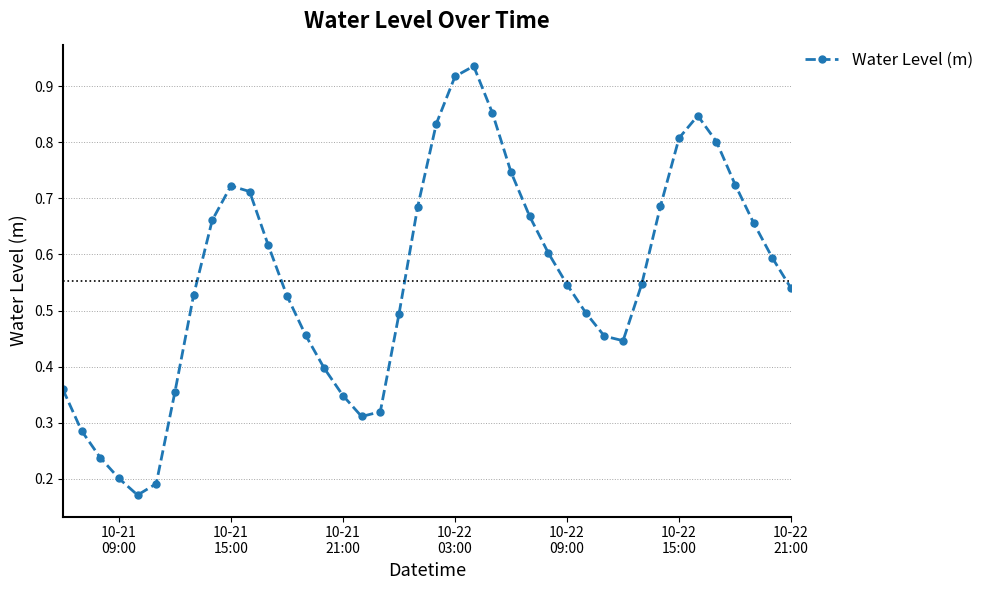

How many interior local peaks (higher than both neighbors) does the data have?

3